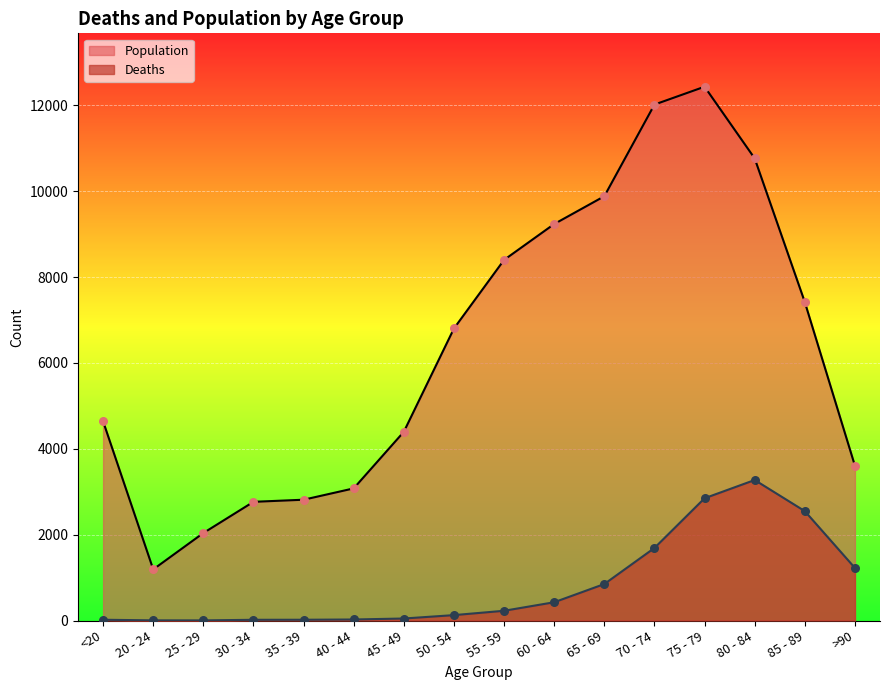

What is the total value across all series at 80 - 84?

14037